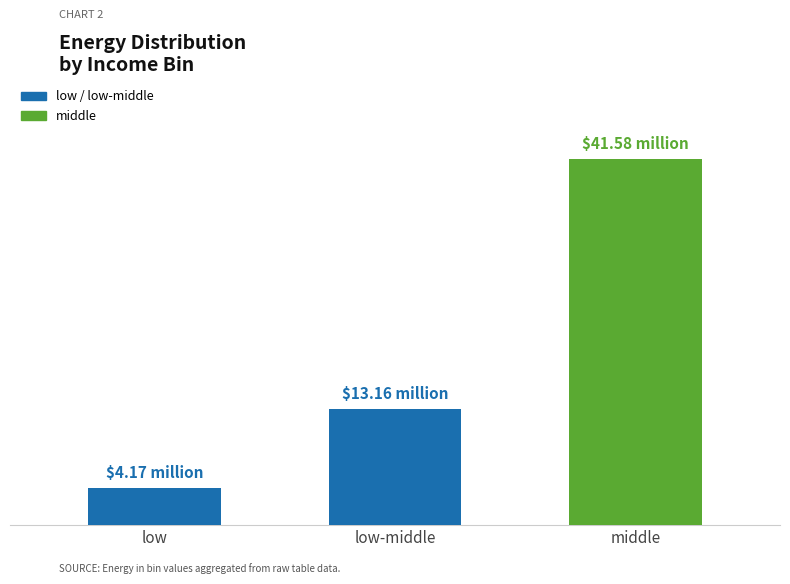

Does the chart contain any negative values?

No